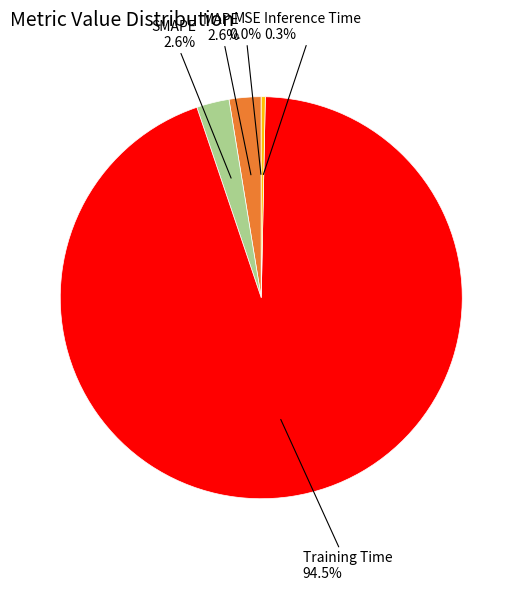

Does any single category account for the majority?

Yes